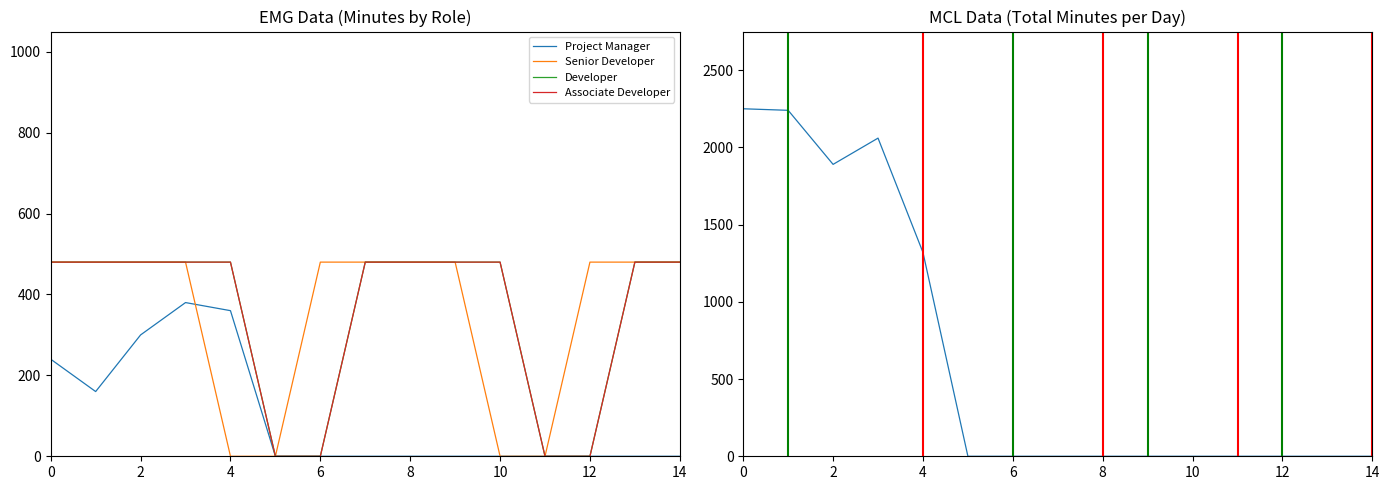

Which series has the largest total across all categories?

Total Minutes